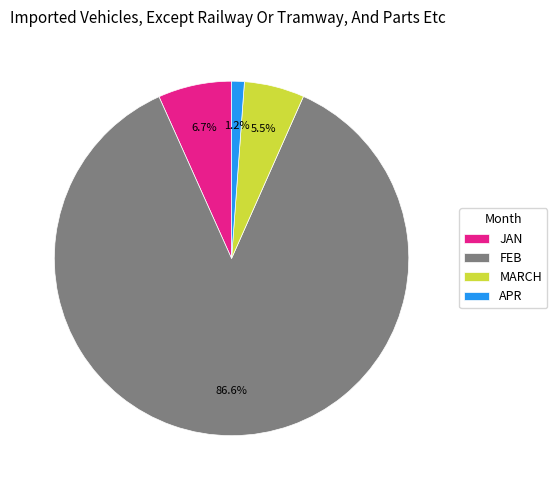

How much of the chart is everything except FEB?

13.4%